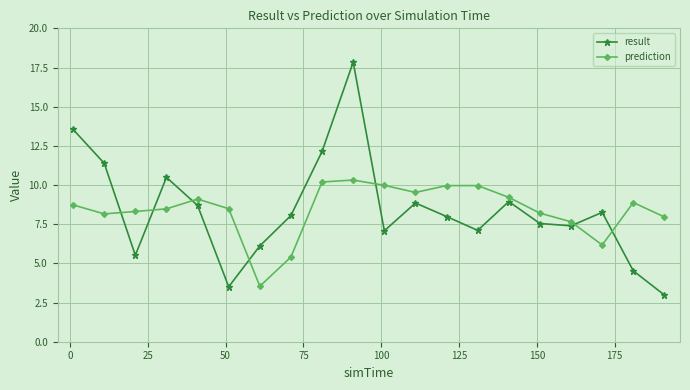

What is the difference between the second highest and minimum values in the result series?

10.6